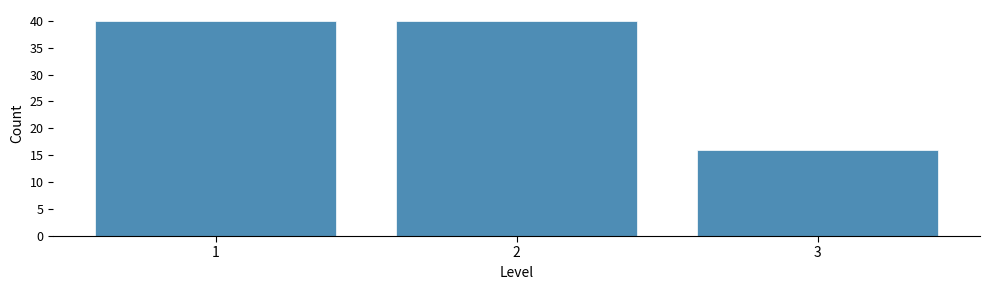

Reading left to right, list all the values displayed in this chart.

40	40	16